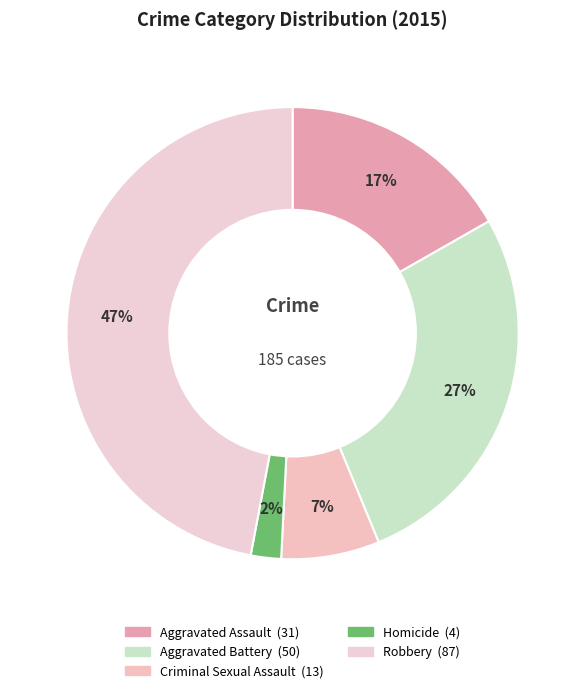

Is Criminal Sexual Assault the majority of the pie?

No